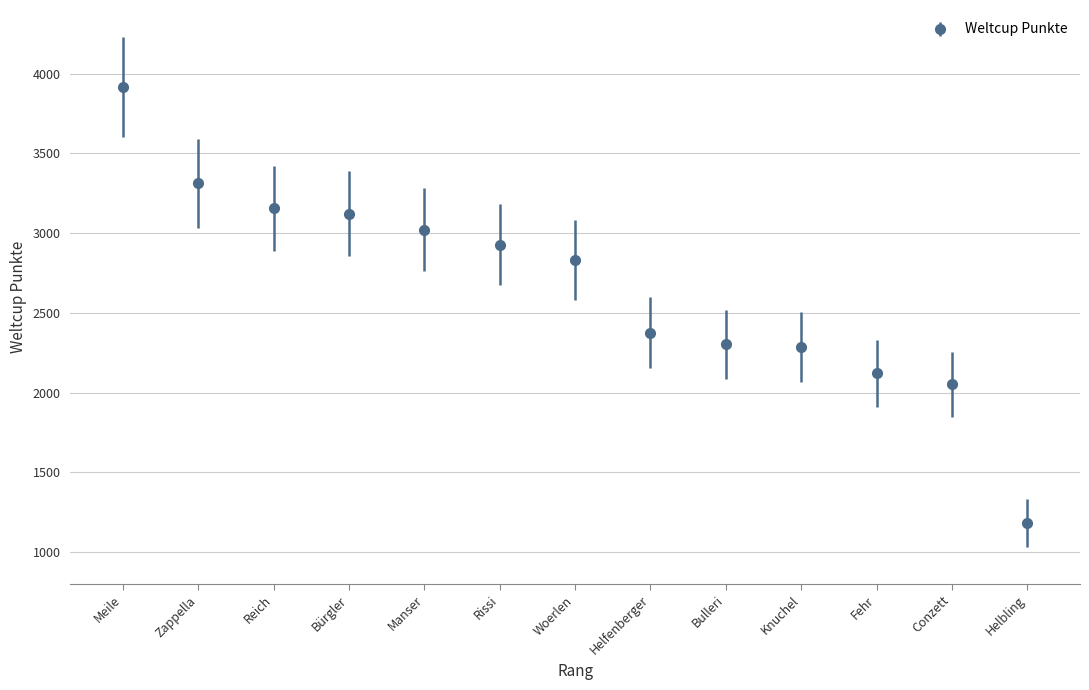

Which label corresponds to the largest value in the chart?

Meile